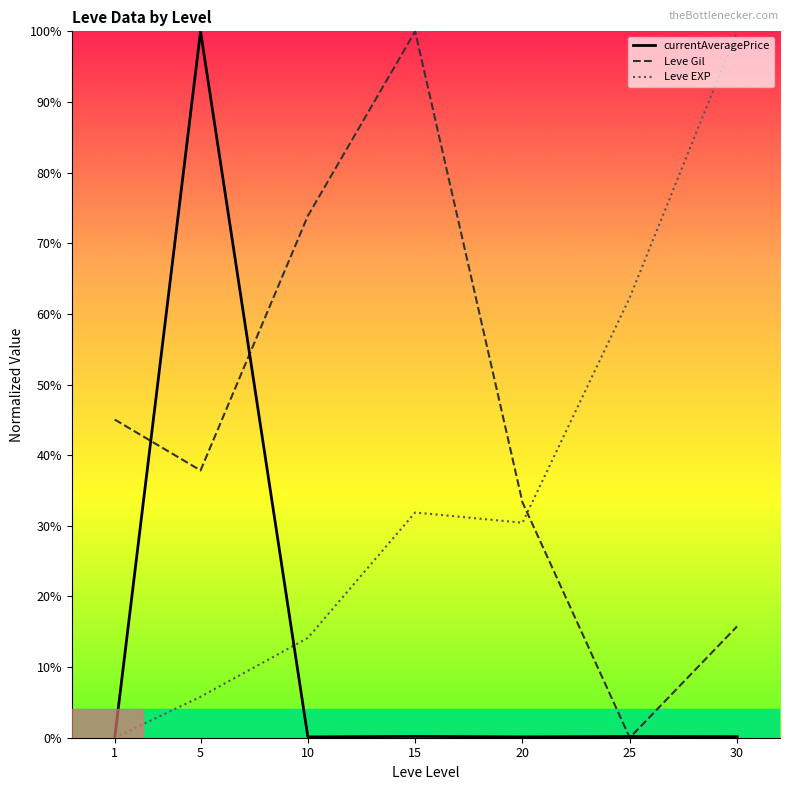

How many values in the currentAveragePrice series exceed 0?

6